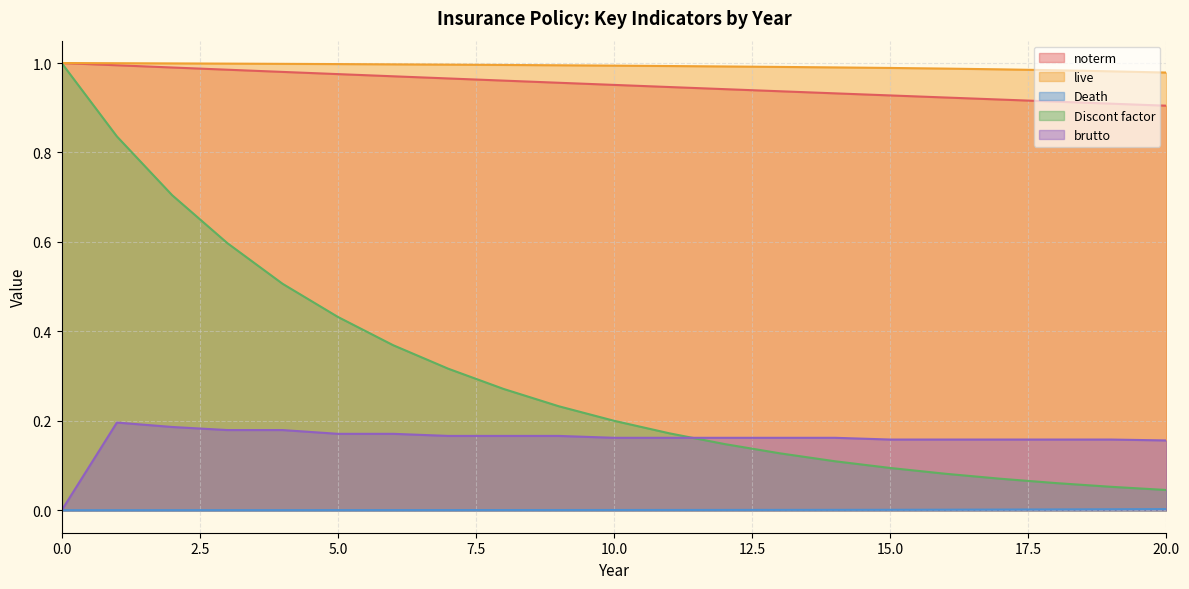

How many brutto values are between 0 and 1?

21